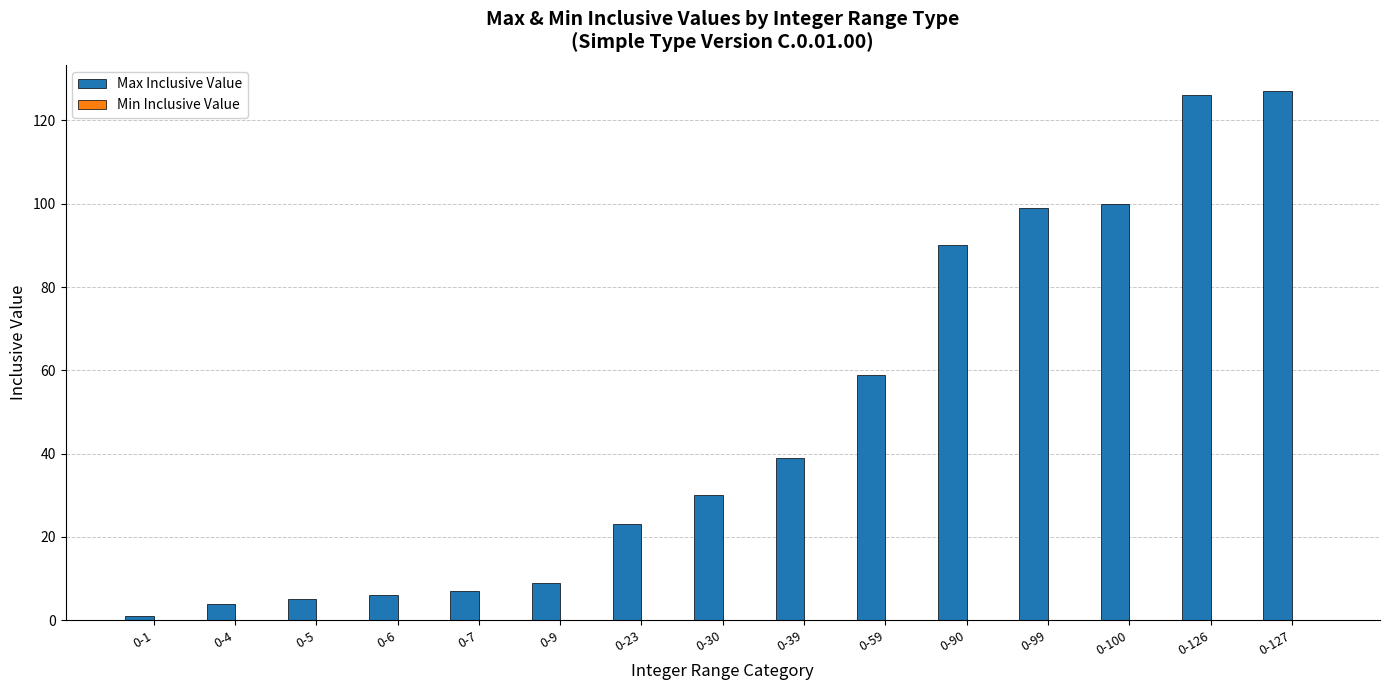

Reading left to right, transcribe all the data shown in this chart.

0-1=1	0-4=4	0-5=5	0-6=6	0-7=7	0-9=9	0-23=23	0-30=30	0-39=39	0-59=59	0-90=90	0-99=99	0-100=100	0-126=126	0-127=127